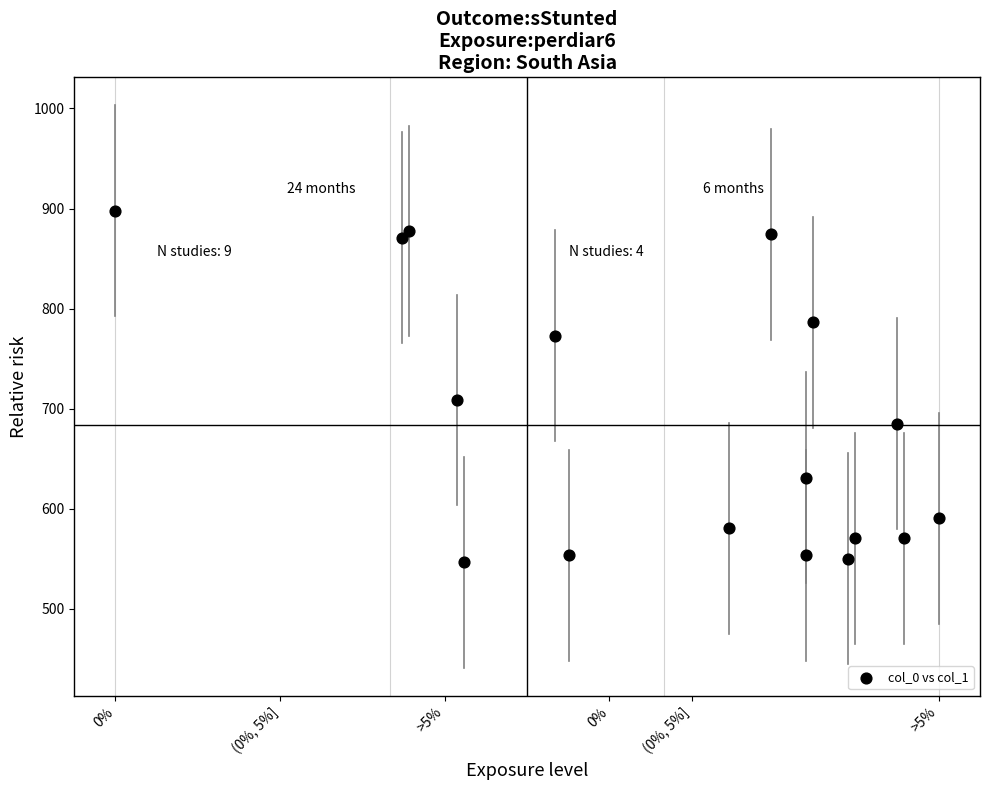

What Y value in the scatter plot is closest to 722?

708.8